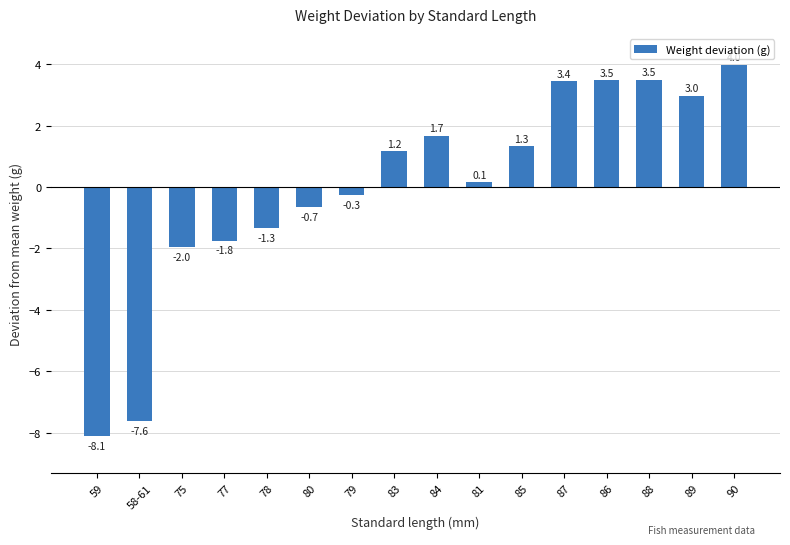

What is the maximum value shown in the chart?

4.0